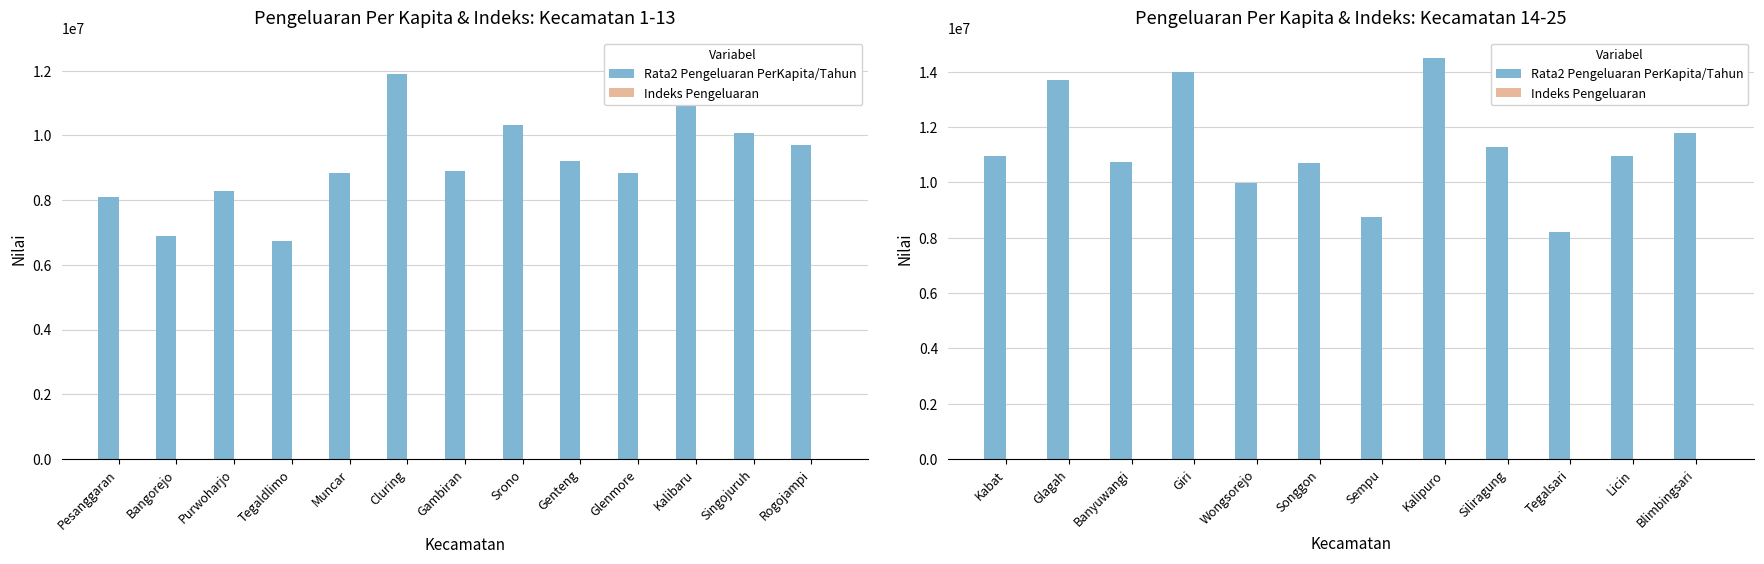

What is the average value of the Rata2 Pengeluaran PerKapita/Tahun series?

11295089.8